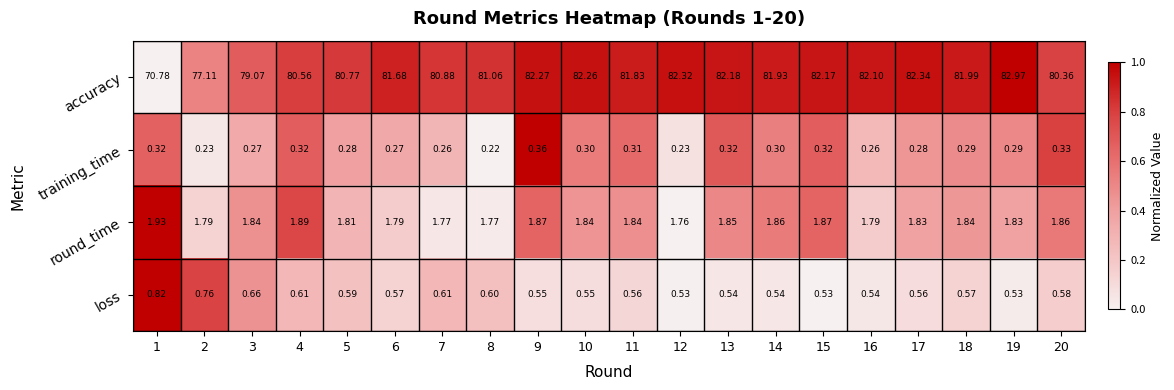

Which series has the widest spread of values?

accuracy